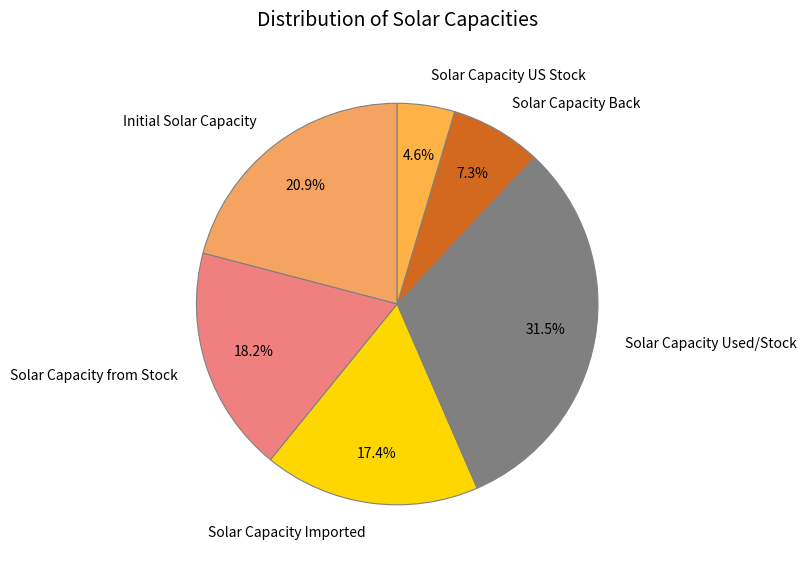

Combined, what portion of the pie is Initial Solar Capacity and Solar Capacity US Stock?

25.5%